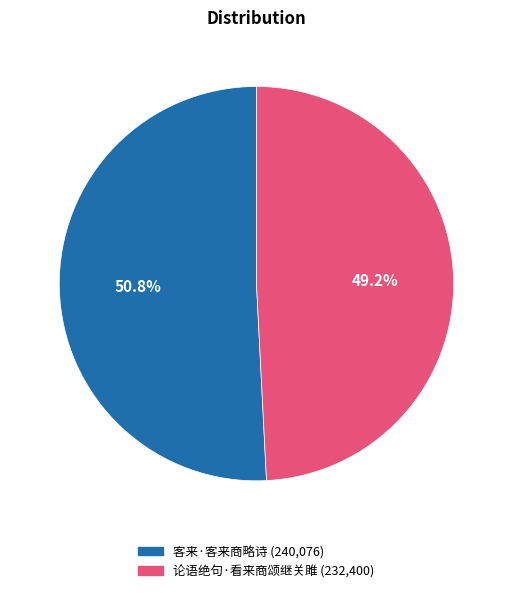

What is the smallest slice in the pie chart?

论语绝句·看来商颂继关雎